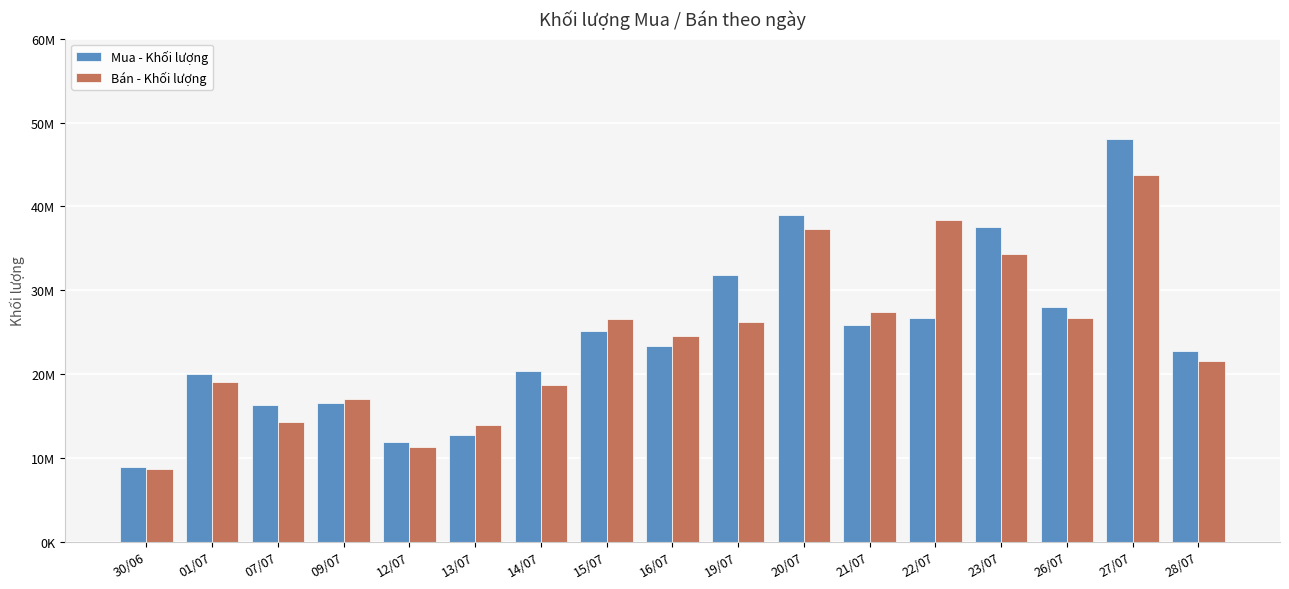

What are all the series names shown in the legend?

Mua - Khối lượng, Bán - Khối lượng